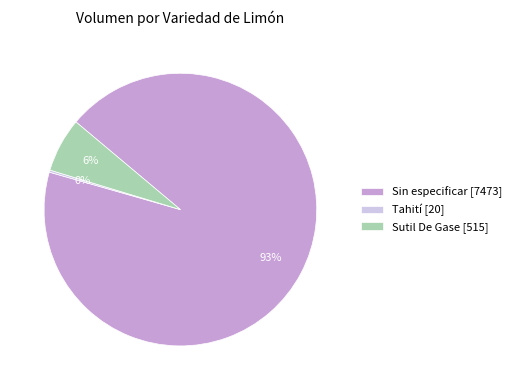

The Sin especificar [7473] slice represents 83% of the pie. True or false?

False